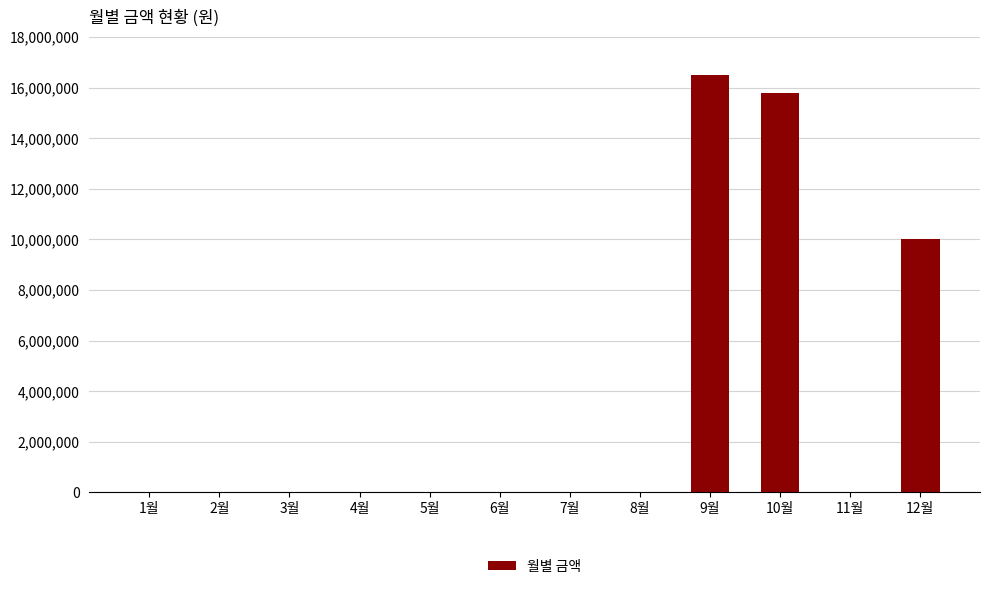

At which label is the value closest to 8239105?

12월